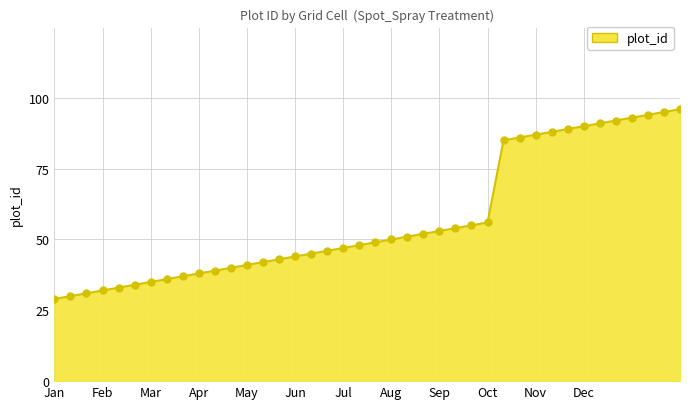

What is the greatest value displayed?

96